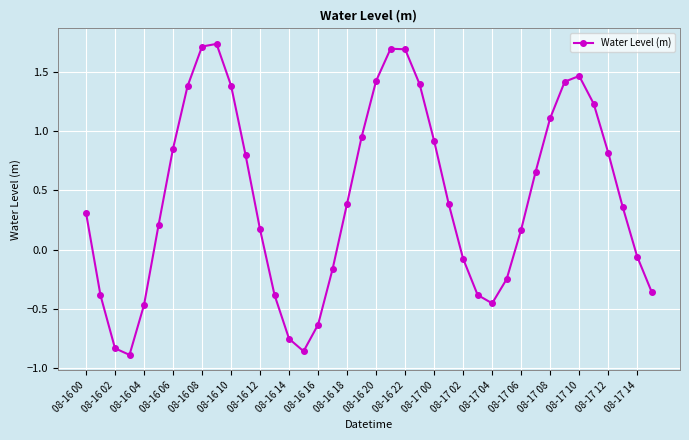

True or false: the data has more than 2 interior local peaks.

True